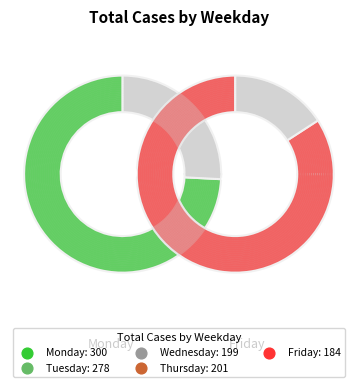

To the nearest percent, what portion does Friday represent?

16%